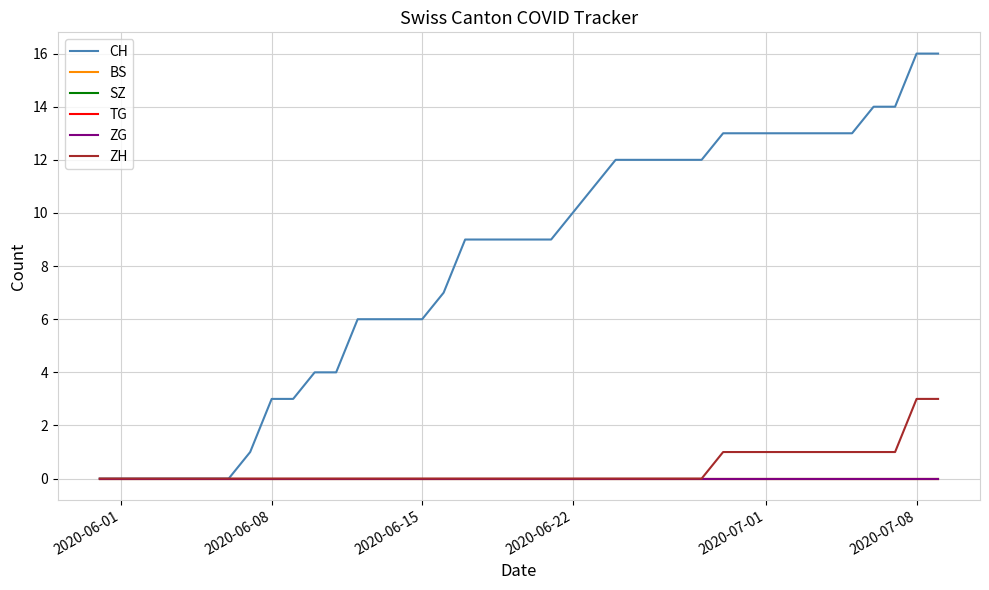

Which series has the widest spread of values?

CH